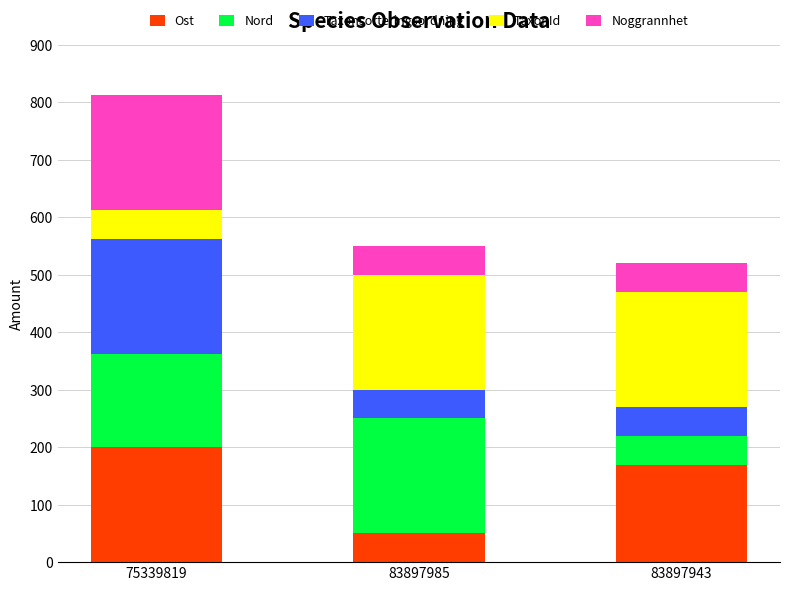

What is the approximate value of Ost at 83897943?

169.8